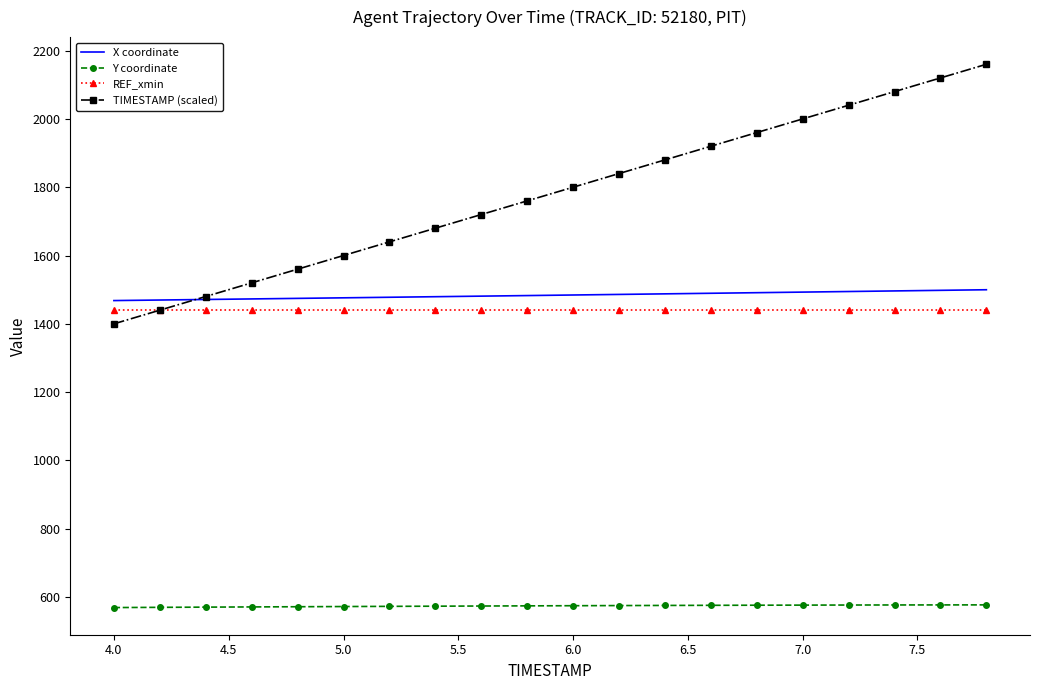

Which series has the largest range (max minus min)?

TIMESTAMP (scaled)